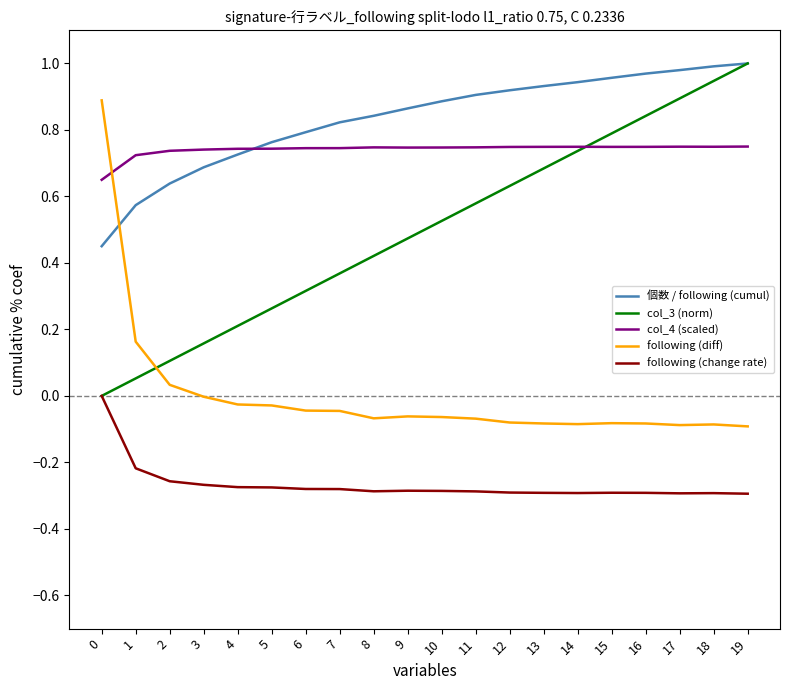

What is the total value across all series at 6?

1.5